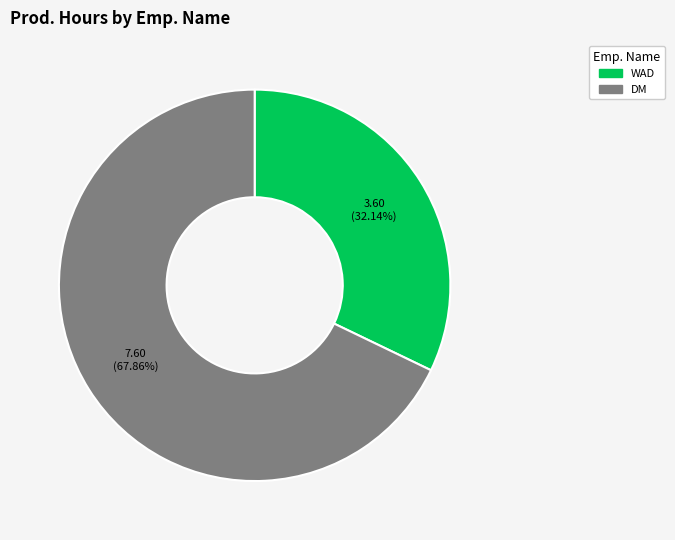

What is the smallest slice in the pie chart?

WAD